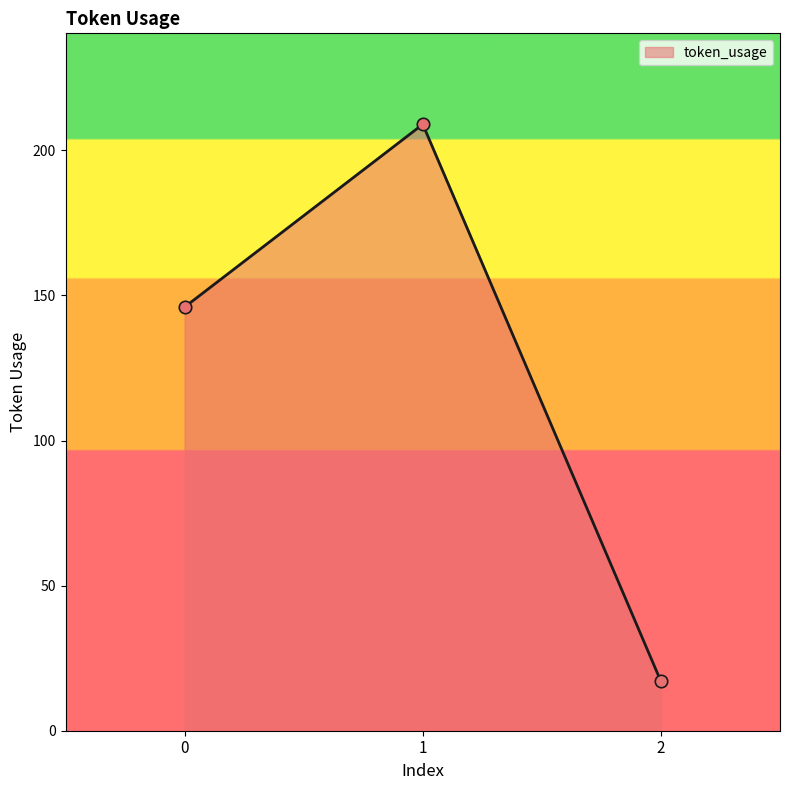

What is the change in value from 0 to 1?

+63